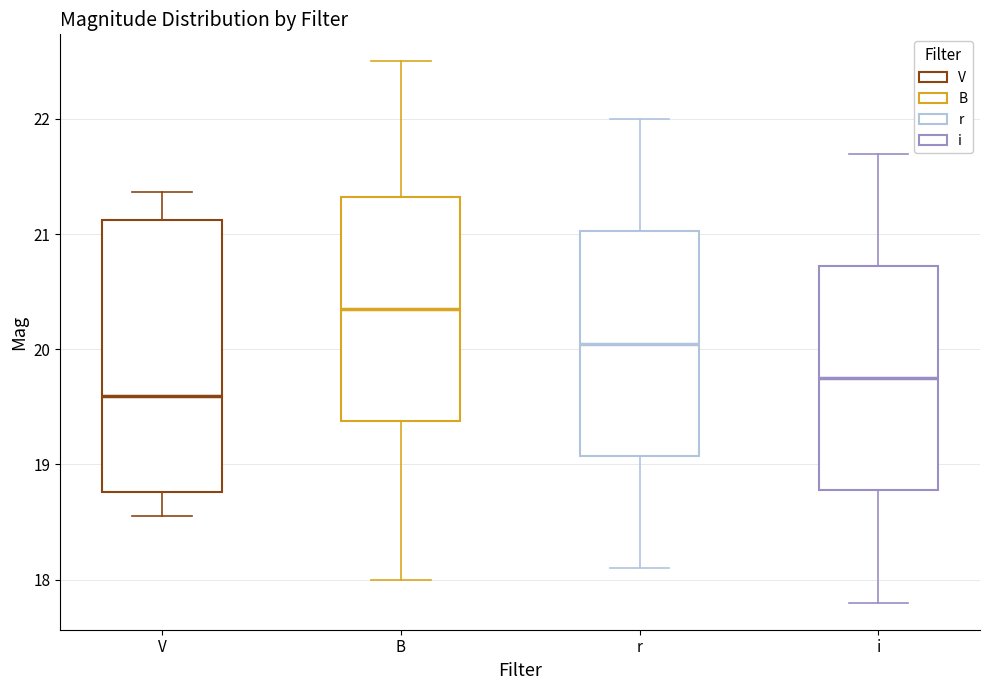

Which box is the tallest, from its lower edge to its upper edge?

V